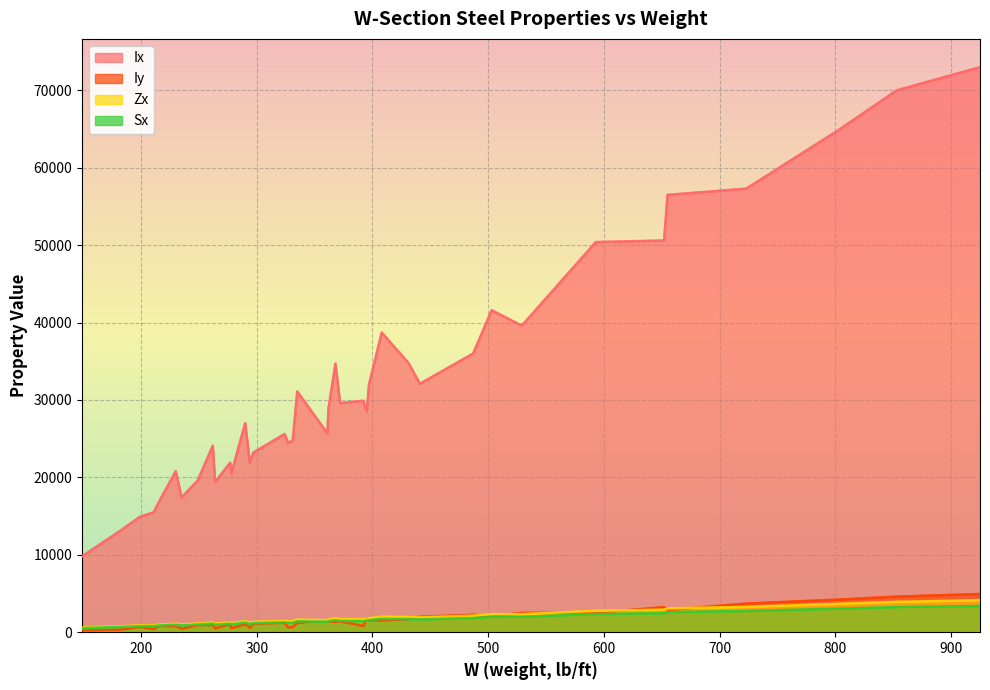

What is the value of the Ix point at the 20th from the left?

29900